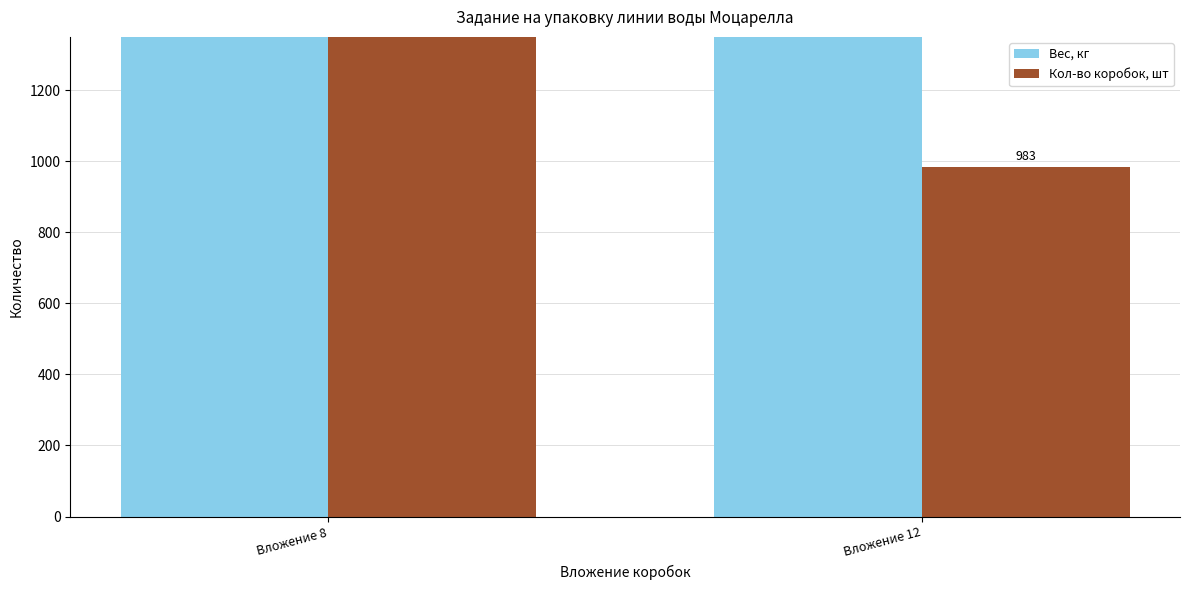

Which series has the widest spread of values?

Кол-во коробок, шт